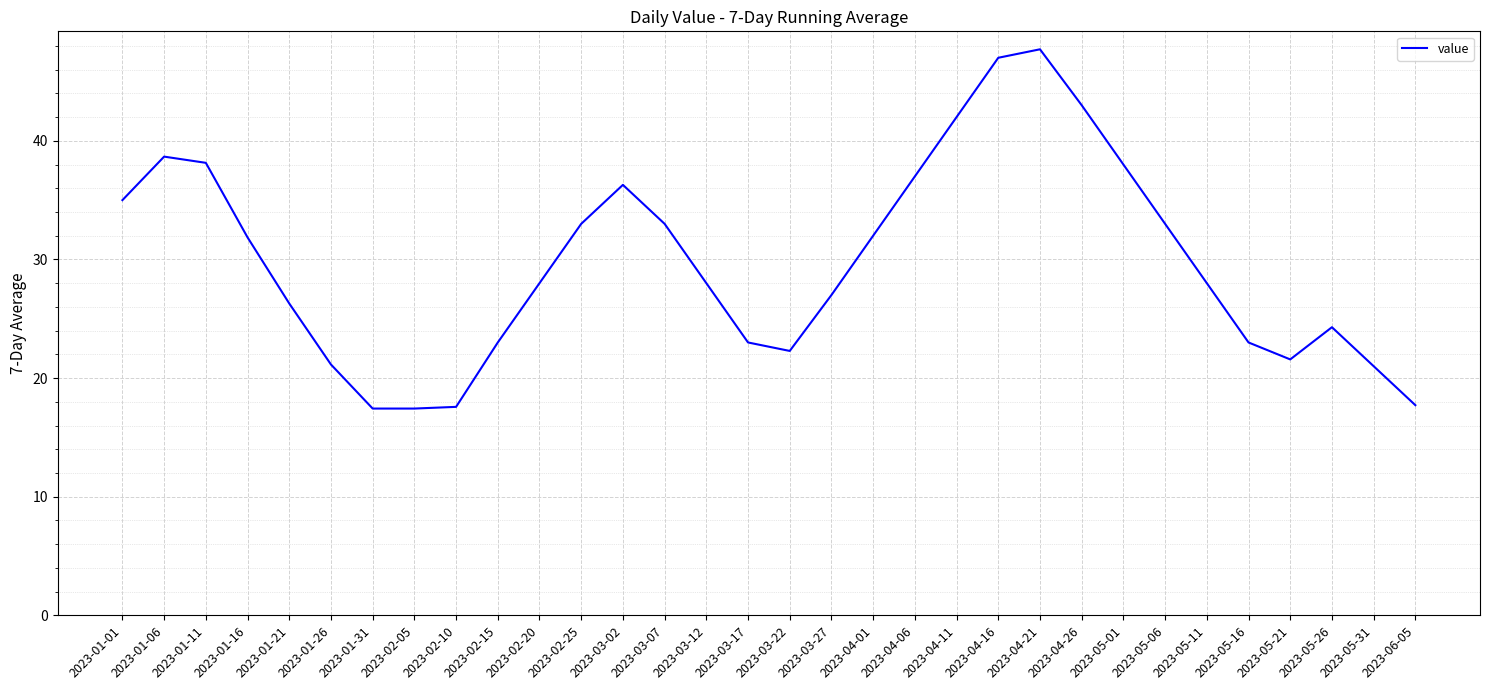

True or false: the data shows 14.9 at 2023-04-21.

False